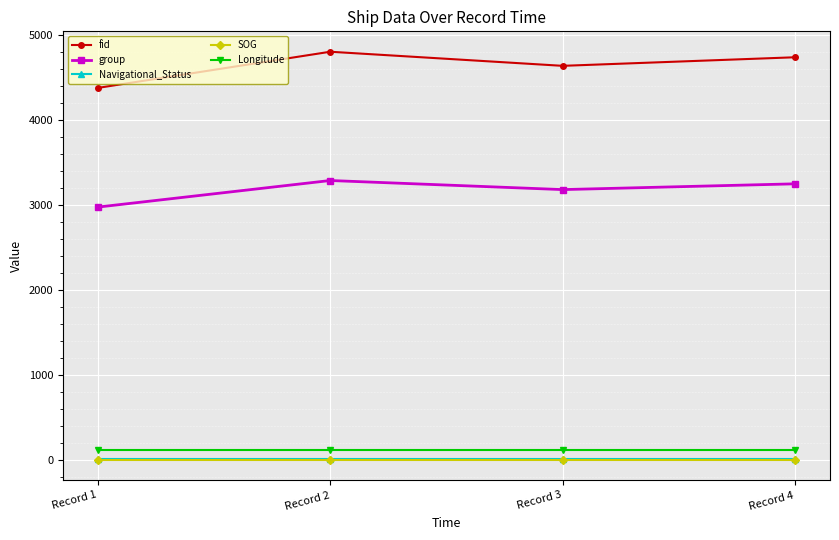

List the labels in order of fid value, largest first.

Record 2, Record 4, Record 3, Record 1